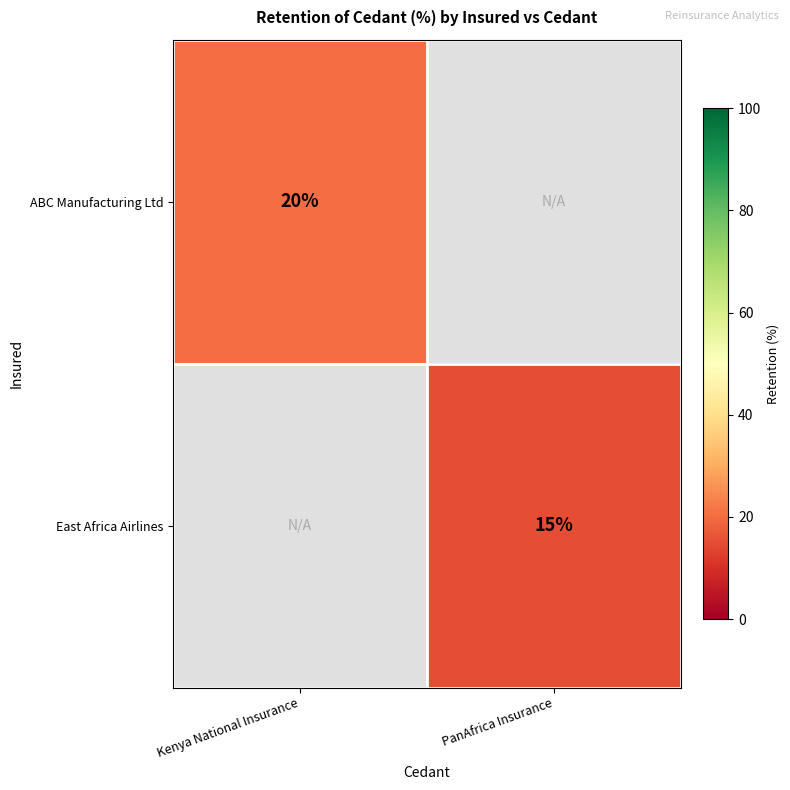

Is it true that East Africa Airlines equals 15 at PanAfrica Insurance?

True